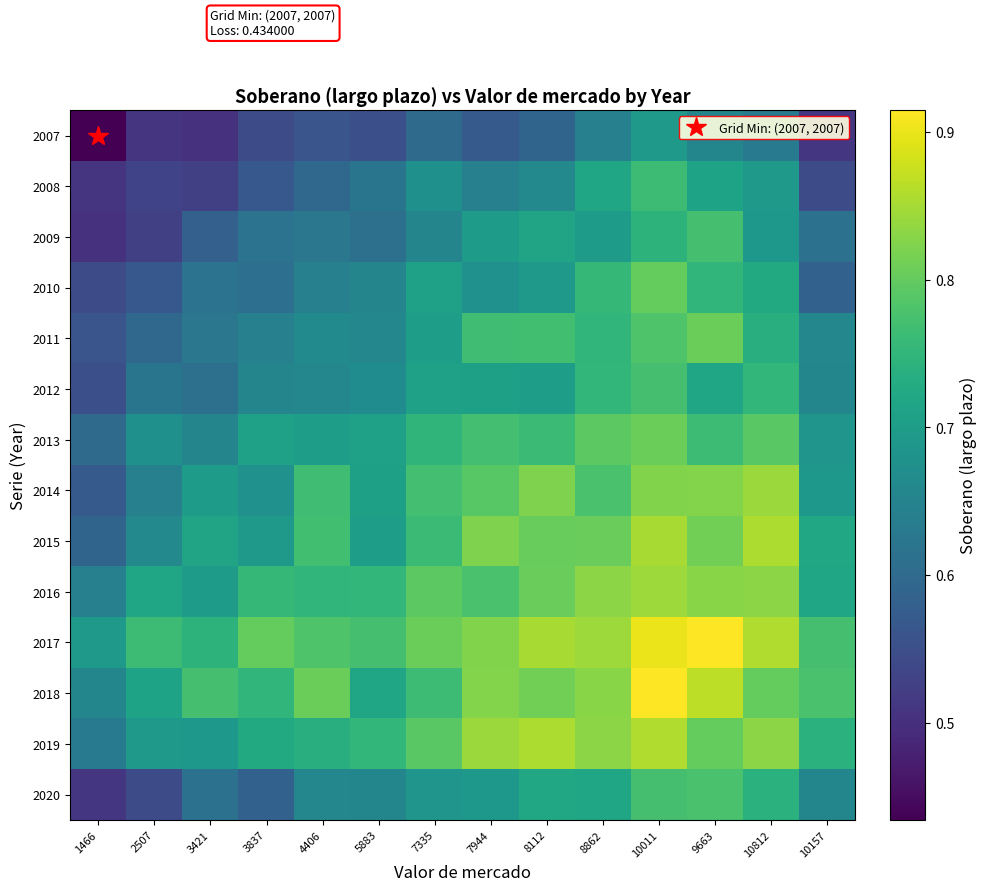

What is the total value across all series at 4406?

9.7